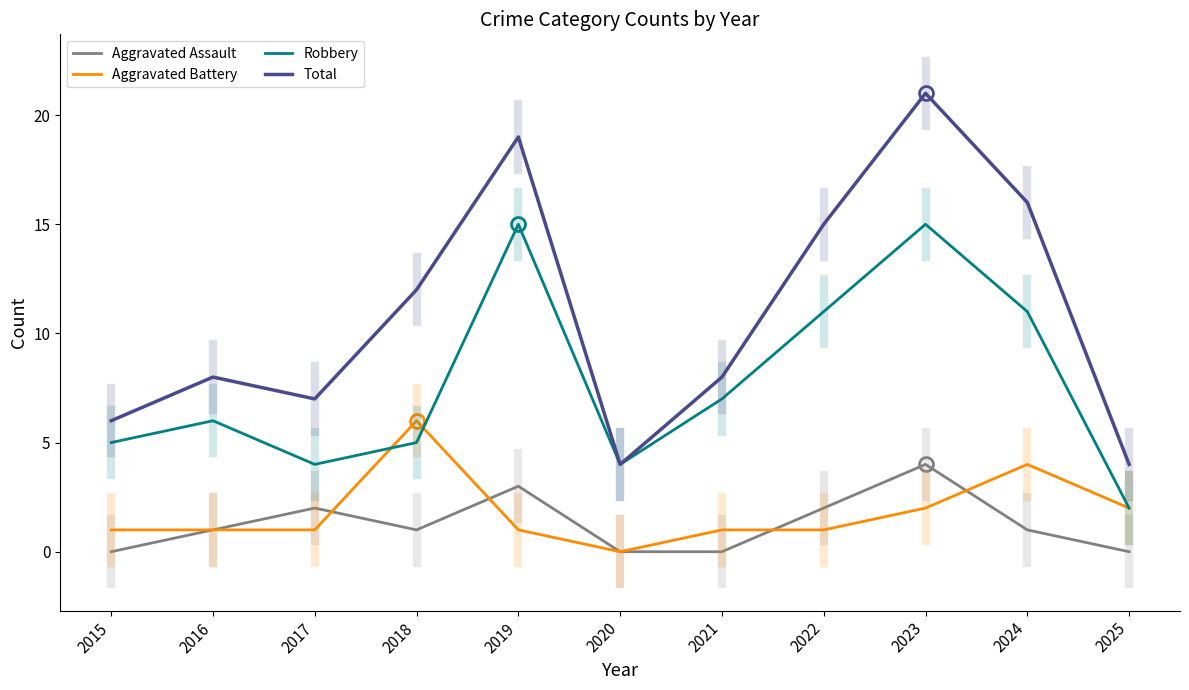

What is the difference between the highest and lowest values at 2016?

7